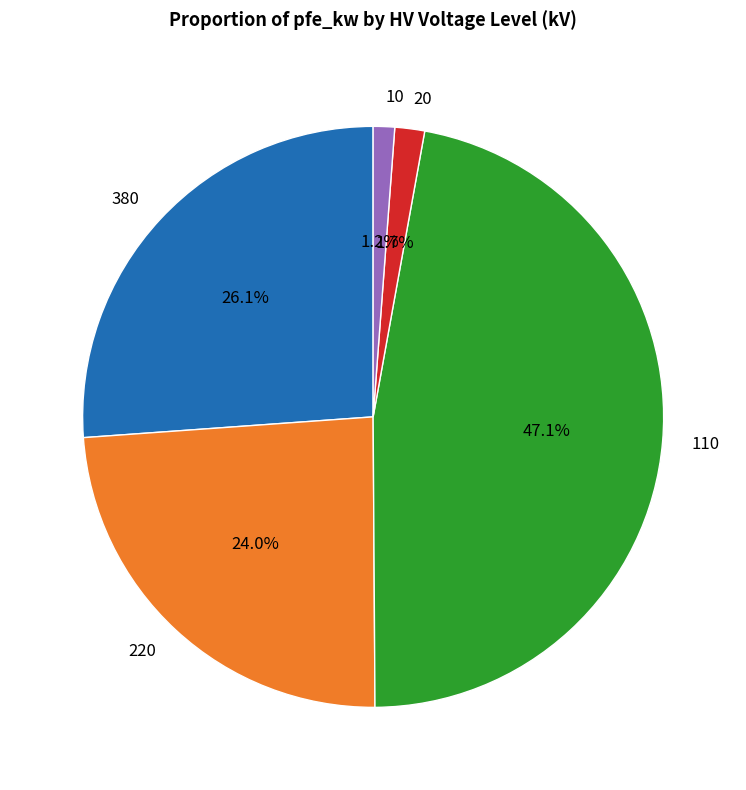

How much of the chart is everything except 20?

98.3%